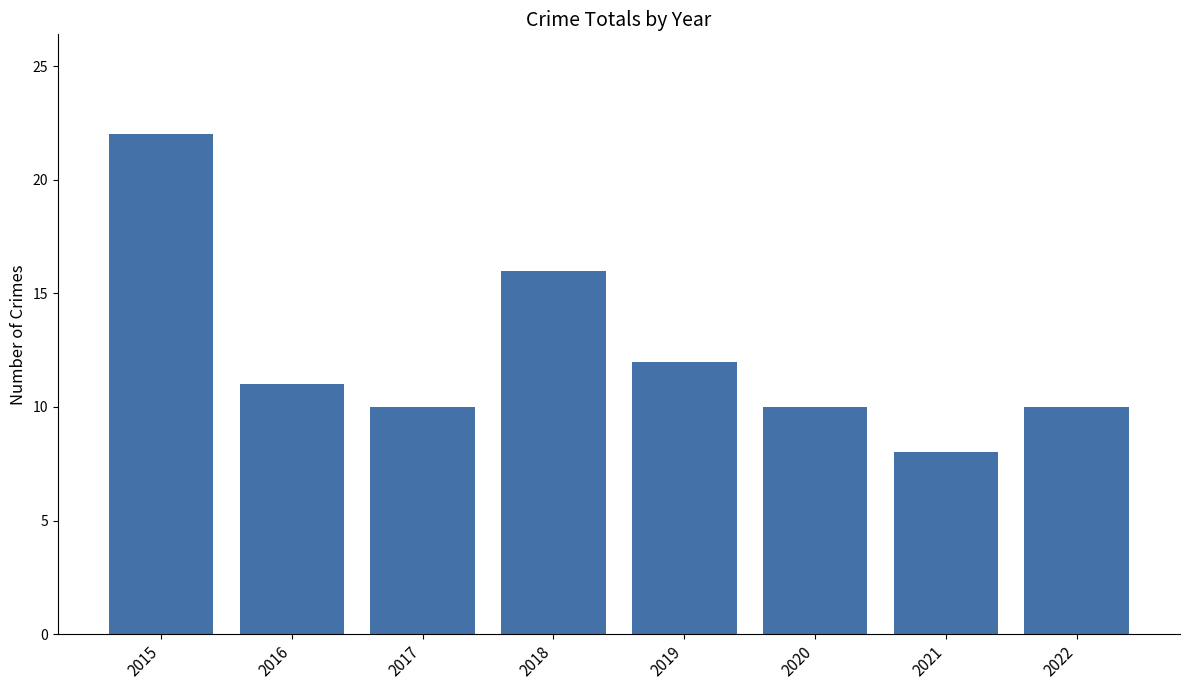

Which label corresponds to the largest value in the chart?

2015